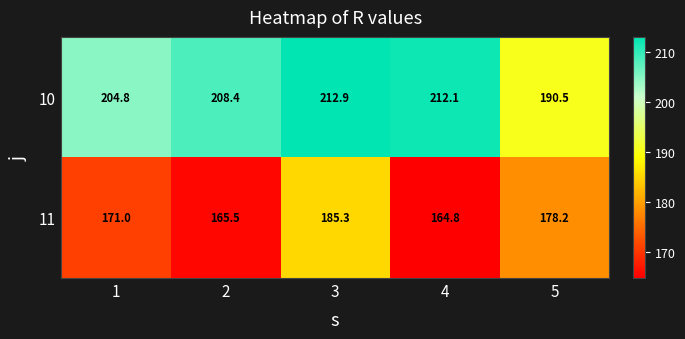

Rank the series at 2 from lowest to highest value.

11, 10